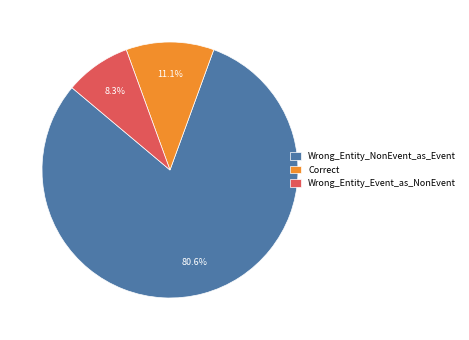

To the nearest percent, what is the combined percentage of Wrong_Entity_Event_as_NonEvent and Wrong_Entity_NonEvent_as_Event?

89%